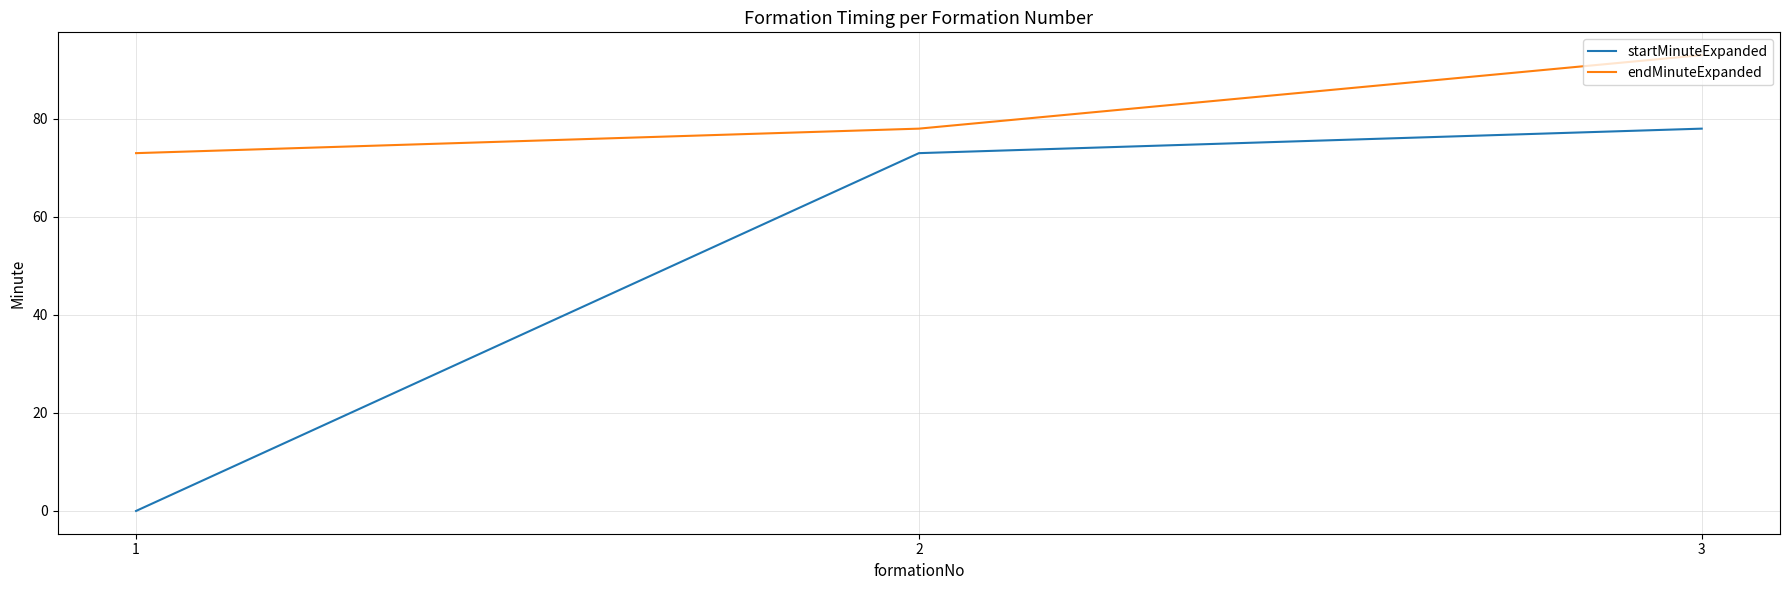

List the series in order of their peak value, lowest first.

startMinuteExpanded, endMinuteExpanded